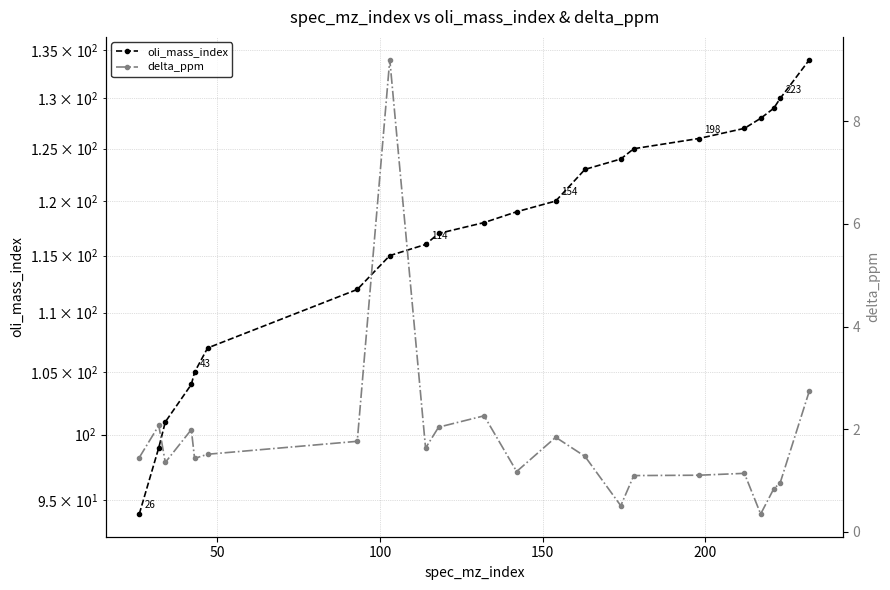

True or false: delta_ppm and oli_mass_index cross at least once.

False